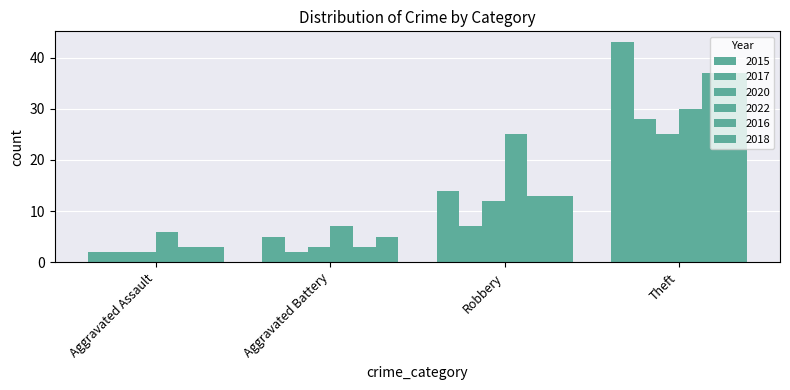

Is it true that 2017 equals 3 at Aggravated Battery?

False